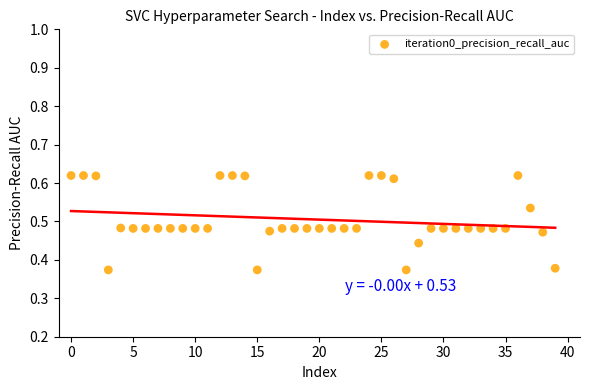

How many points are shown in the scatter plot?

40